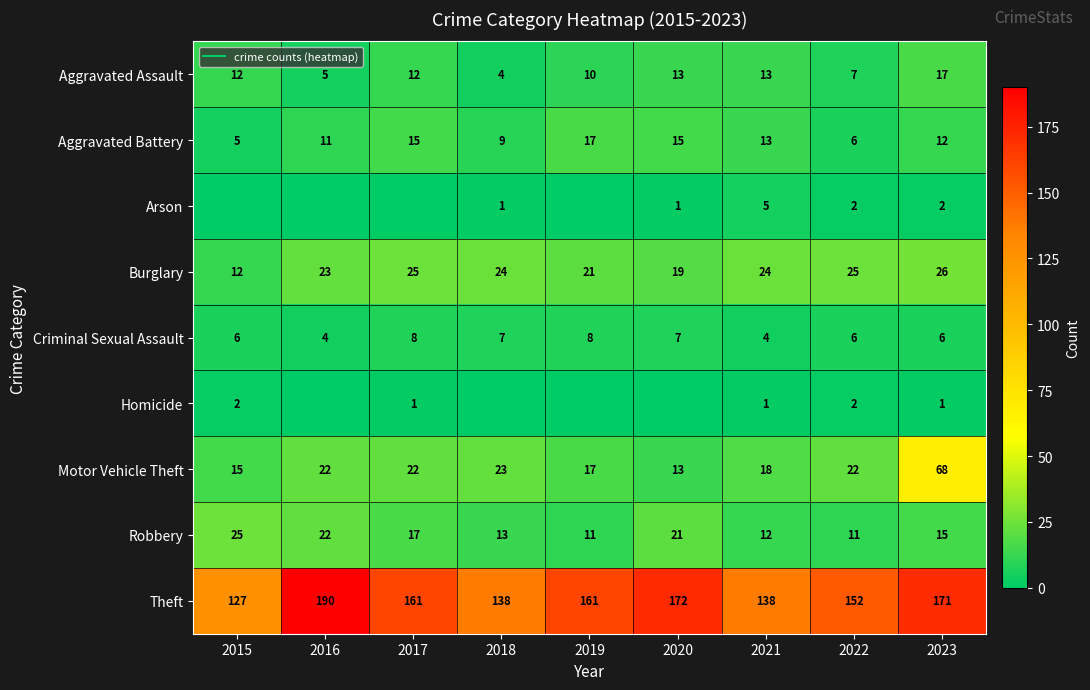

Rank the series at 2020 from highest to lowest value.

Theft, Robbery, Burglary, Aggravated Battery, Aggravated Assault, Motor Vehicle Theft, Criminal Sexual Assault, Arson, Homicide